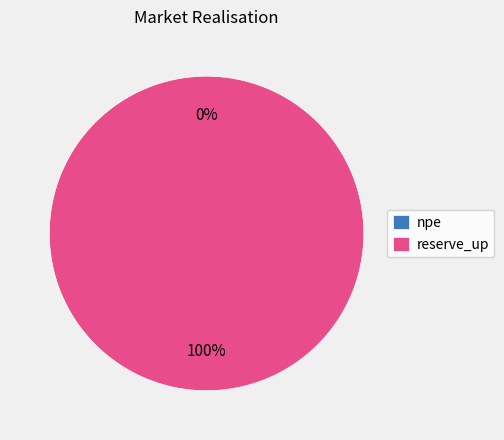

What is the change in value from npe to reserve_up?

+0.2